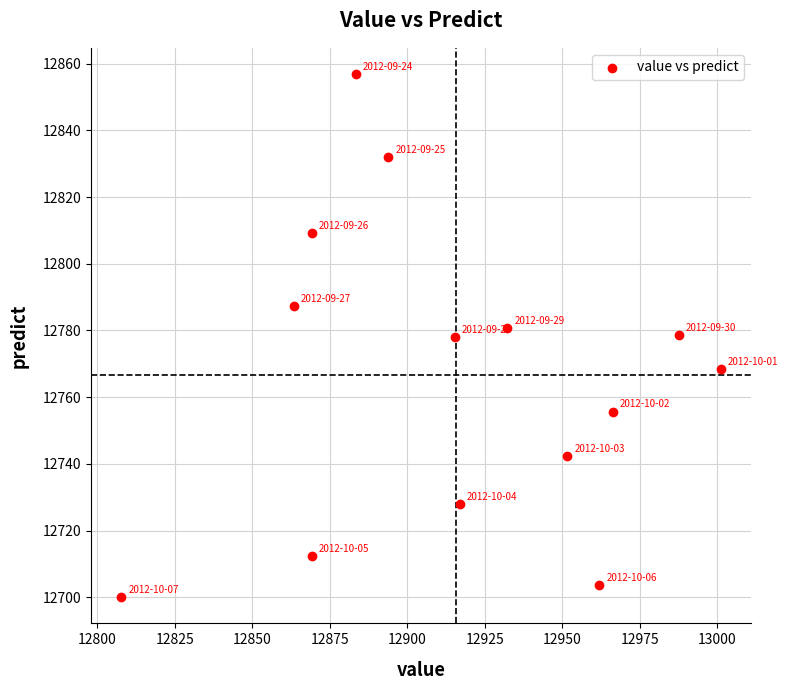

What is the range of Y values (max minus min)?

156.9